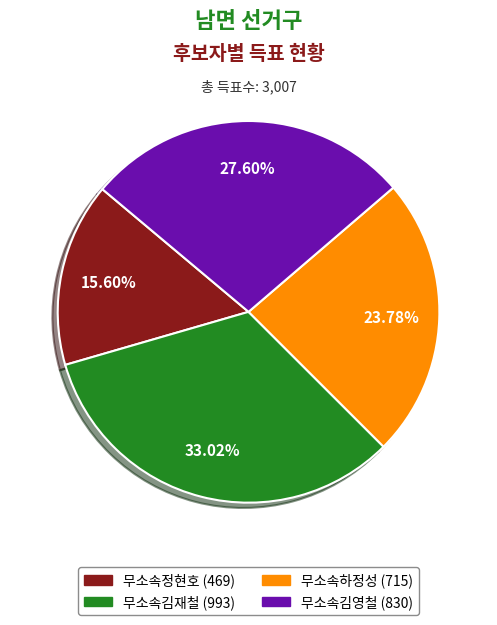

Is it true that 무소속김영철 is 28% of the pie?

True